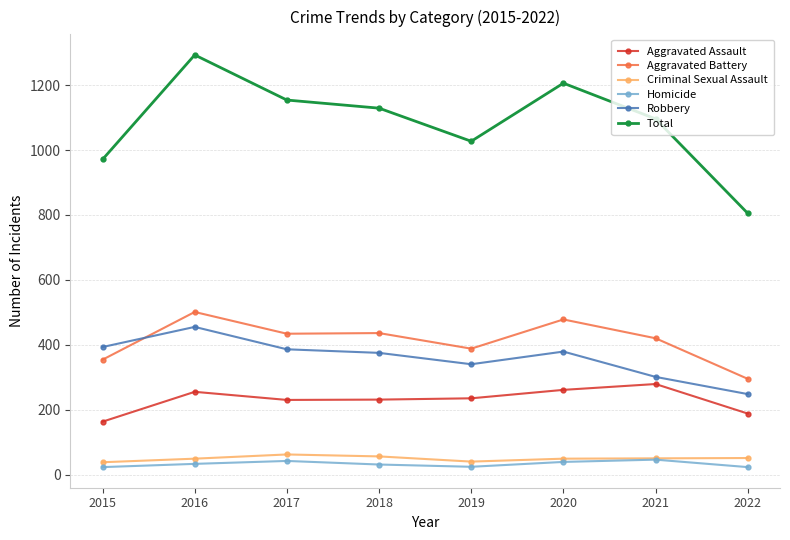

What value does the Homicide series have at 2022, to the nearest 10?

20